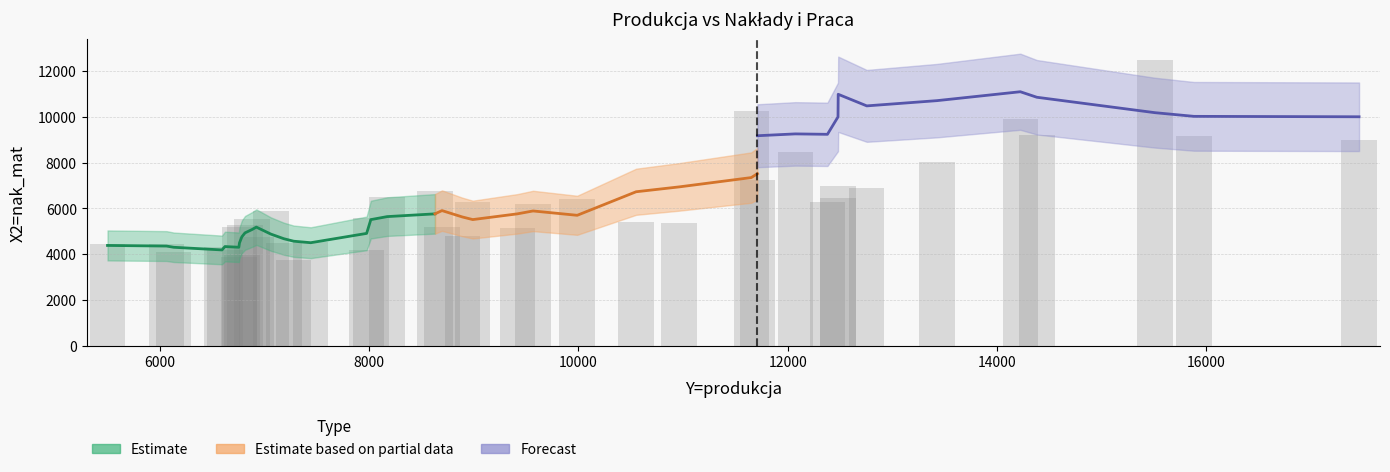

What is the average value?

6165